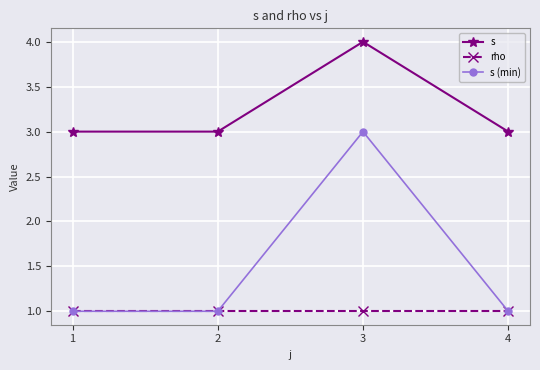

Rank the series by their maximum value, from lowest to highest.

rho, s (min), s